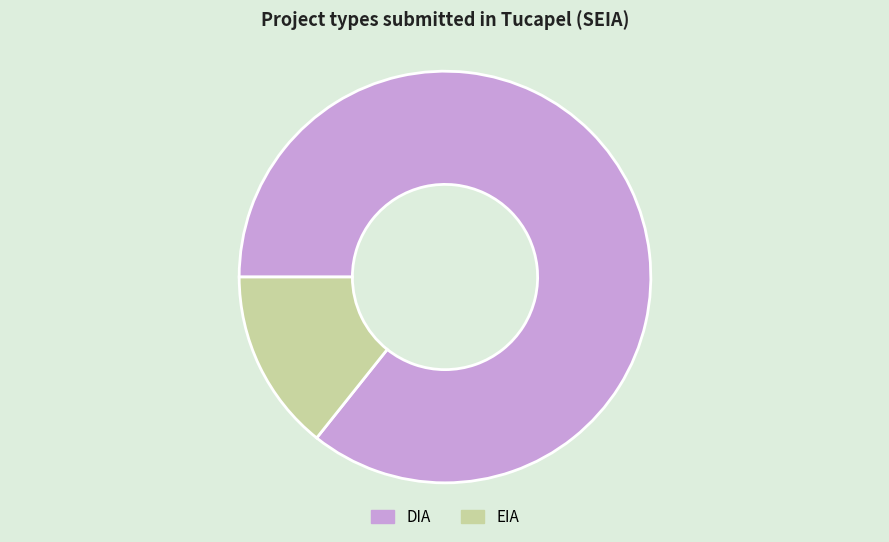

Approximately how many times larger is the value at DIA compared to EIA?

6.0